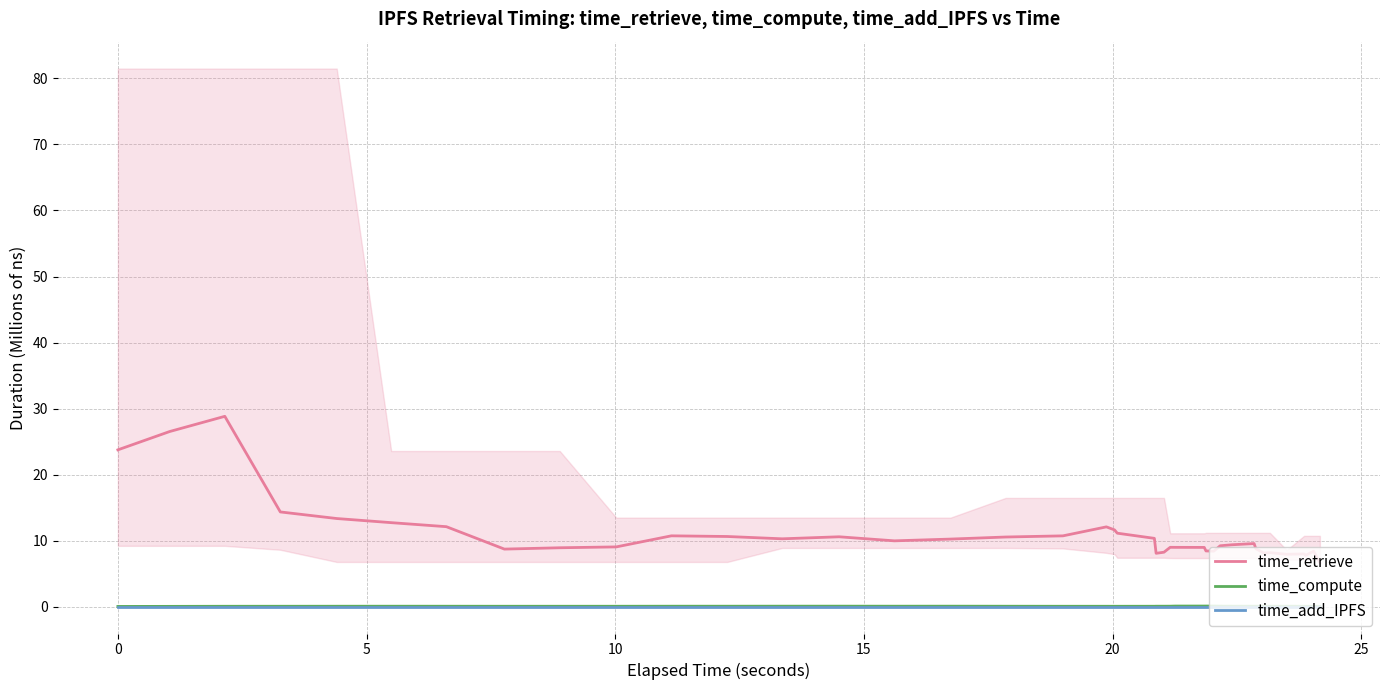

True or false: time_add_IPFS and time_retrieve intersect in this chart.

False